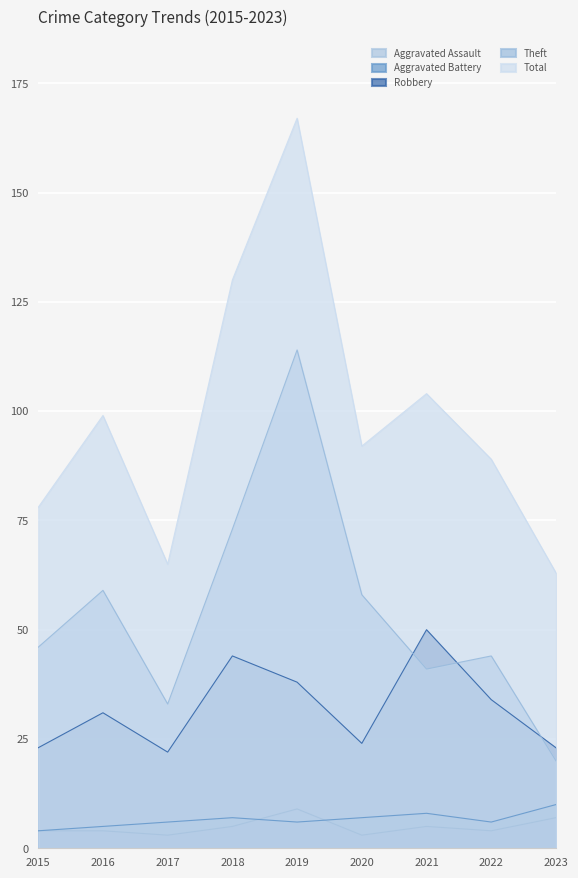

At which category does the chart reach its minimum across all series?

2017